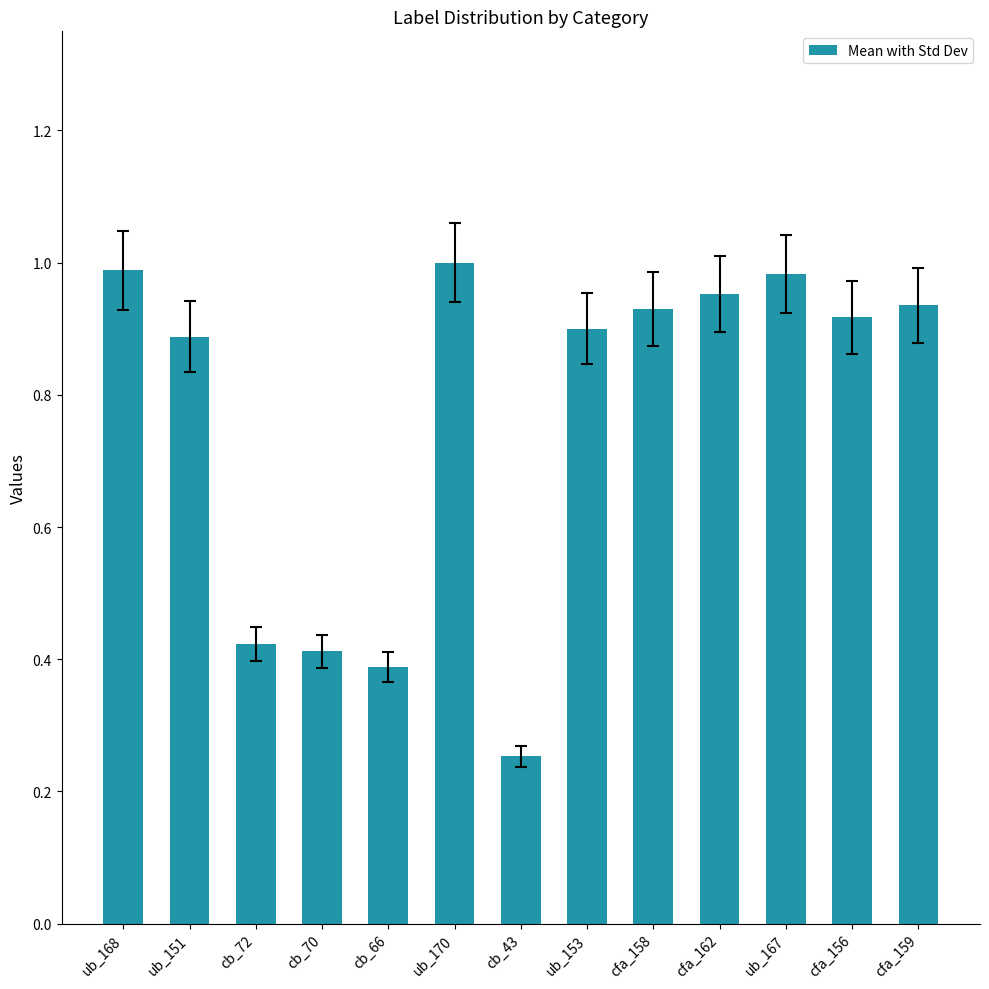

Where is the data nearest to the value 0?

cb_43